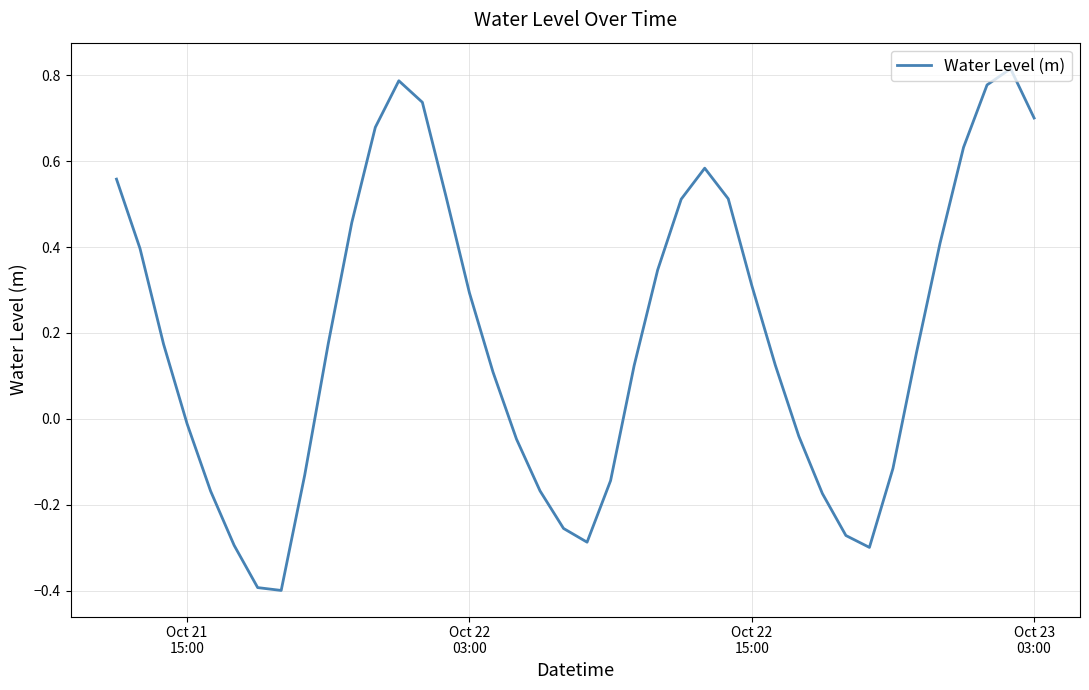

Count the number of values greater than 0.

24